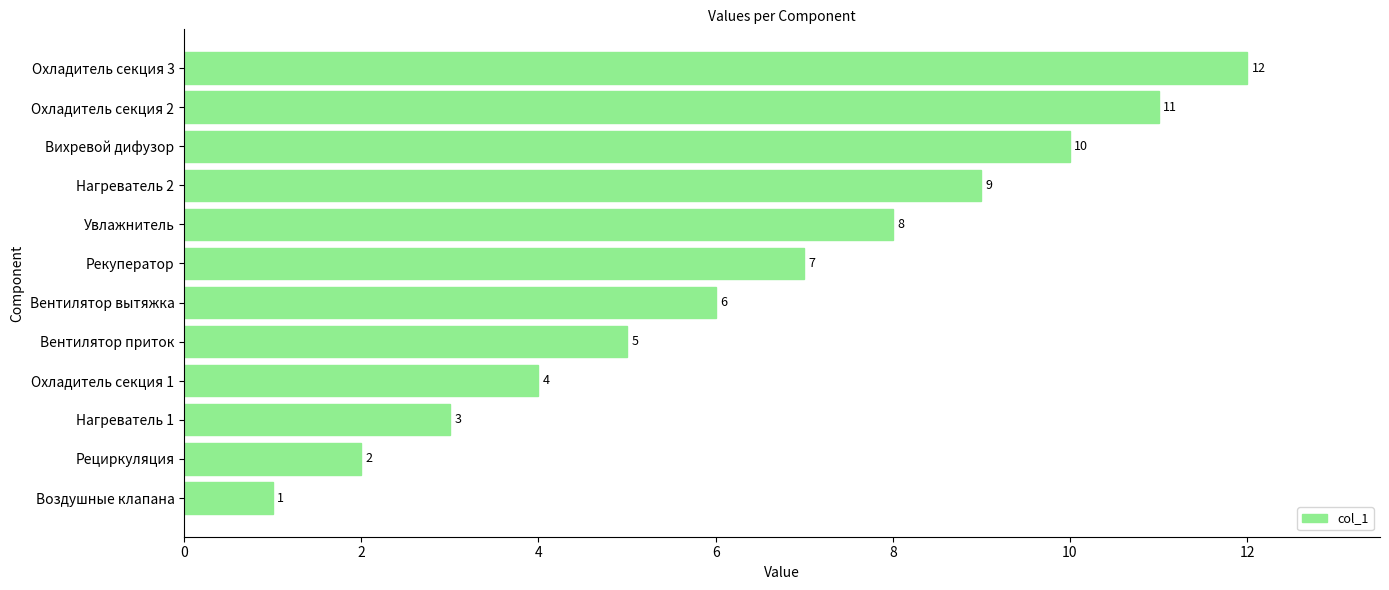

List the labels in order of value, smallest first.

Воздушные клапана, Рециркуляция, Нагреватель 1, Охладитель секция 1, Вентилятор приток, Вентилятор вытяжка, Рекуператор, Увлажнитель, Нагреватель 2, Вихревой дифузор, Охладитель секция 2, Охладитель секция 3